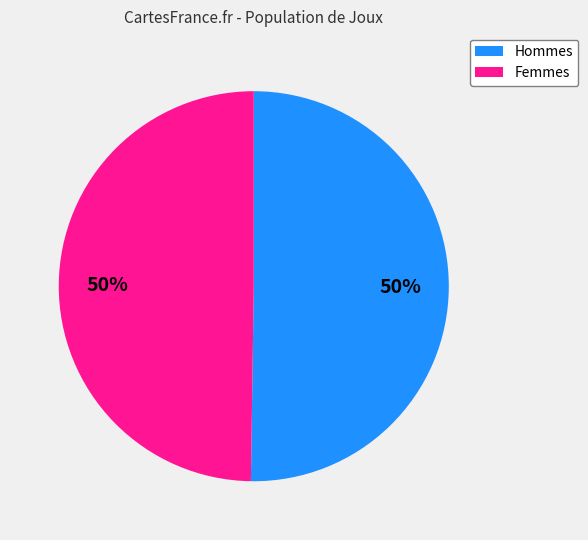

Combined, do Hommes and Femmes account for over 50%?

Yes